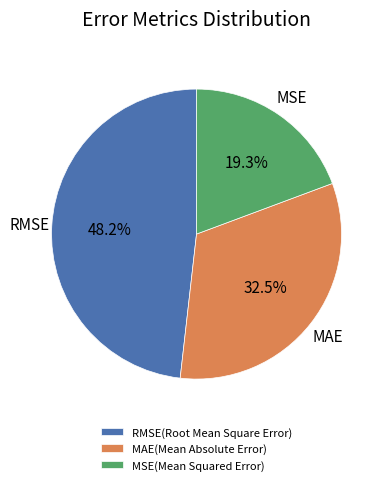

To the nearest percent, what is the average slice percentage?

33%